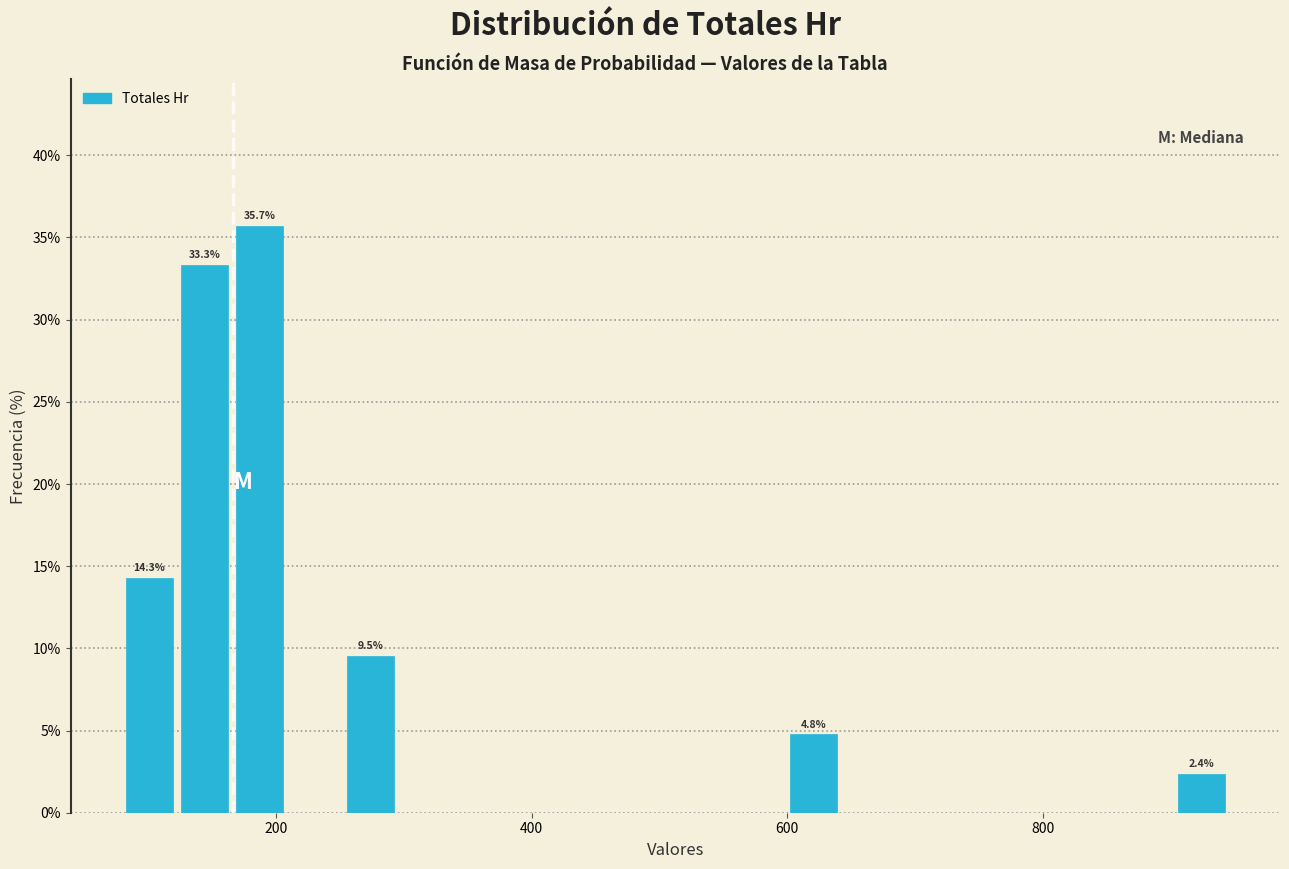

Read against the x-axis, roughly where is the centre of the tallest bar?

180